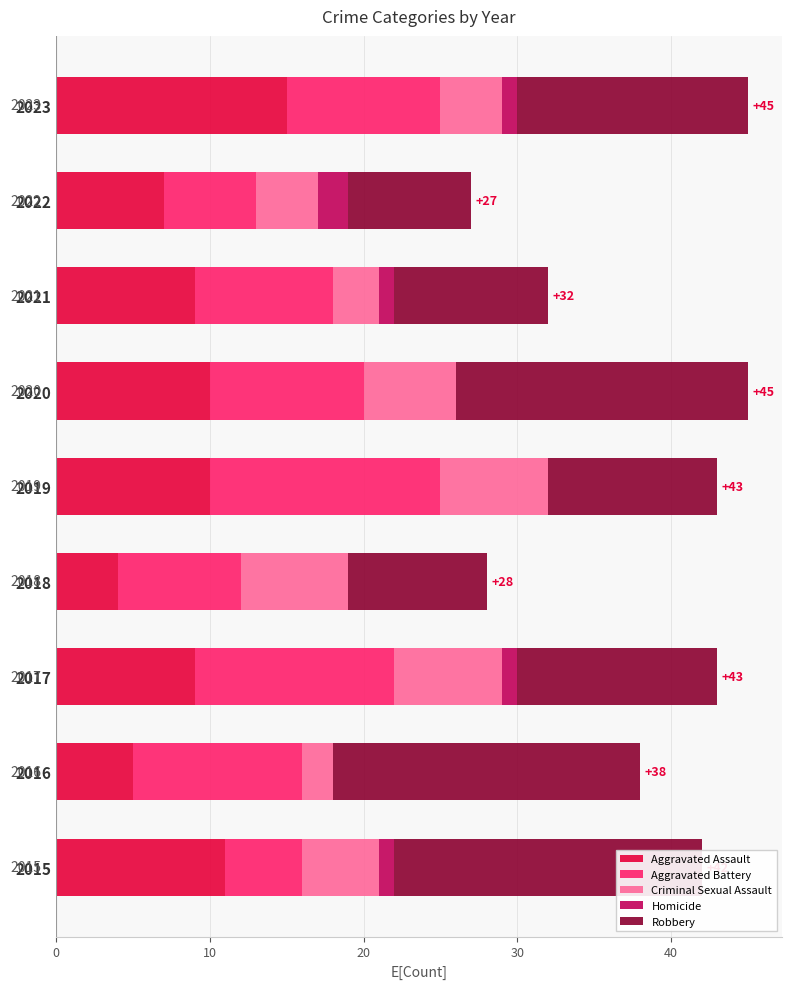

What are all the series names shown in the legend?

Aggravated Assault, Aggravated Battery, Criminal Sexual Assault, Homicide, Robbery